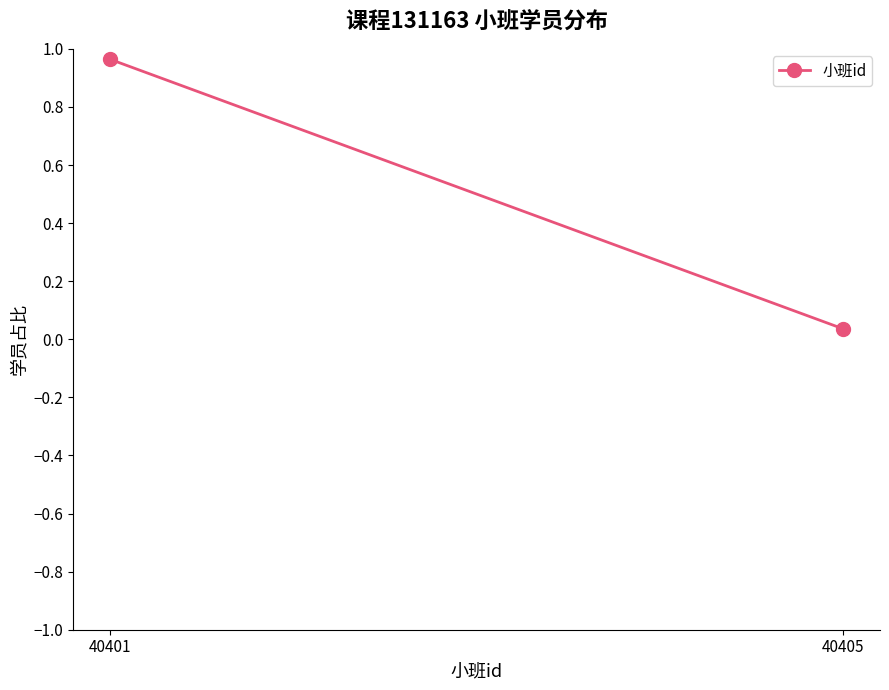

What is the sum of all values?

1.0